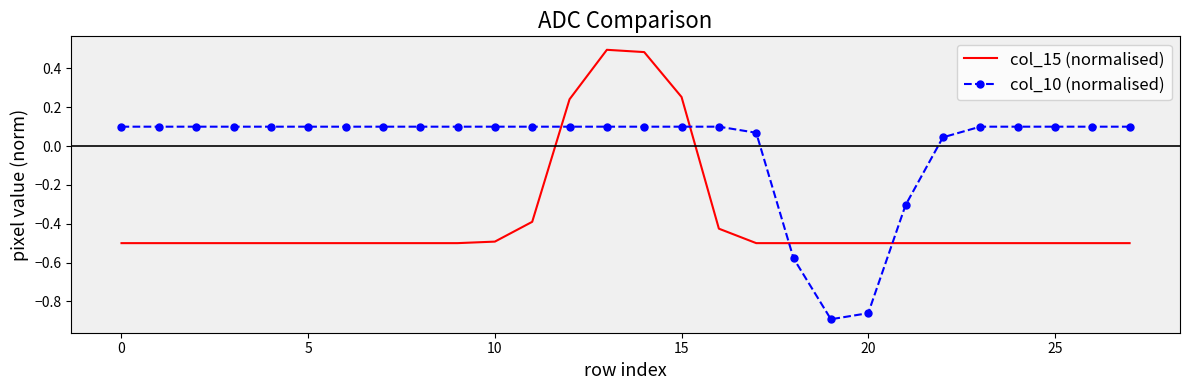

What is the difference between the maximum and minimum values in the col_15 (normalised) series?

1.0